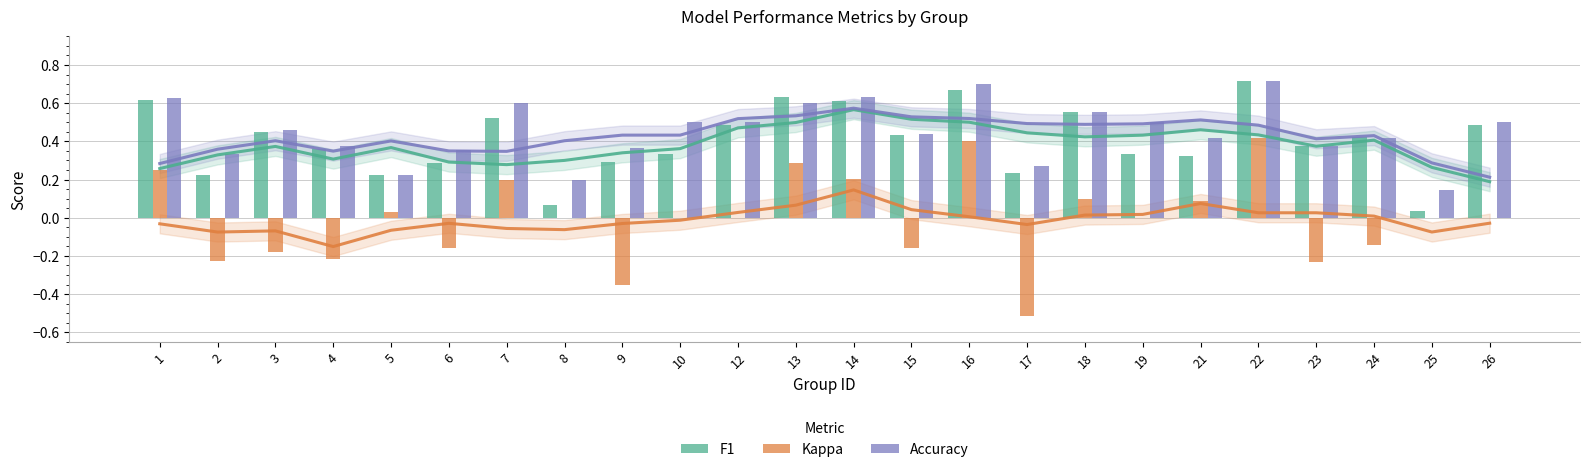

Reading left to right, list all the values displayed in this chart.

F1: 0.6	0.2	0.4	0.4	0.2	0.3	0.5	0.1	0.3	0.3	0.5	0.6	0.6	0.4	0.7	0.2	0.6	0.3	0.3	0.7	0.4	0.4	0.0	0.5
Kappa: 0.2	-0.2	-0.2	-0.2	0.0	-0.2	0.2	0.0	-0.4	0.0	0.0	0.3	0.2	-0.2	0.4	-0.5	0.1	0.0	0.1	0.4	-0.2	-0.1	0.0	0.0
Accuracy: 0.6	0.3	0.5	0.4	0.2	0.4	0.6	0.2	0.4	0.5	0.5	0.6	0.6	0.4	0.7	0.3	0.6	0.5	0.4	0.7	0.4	0.4	0.1	0.5